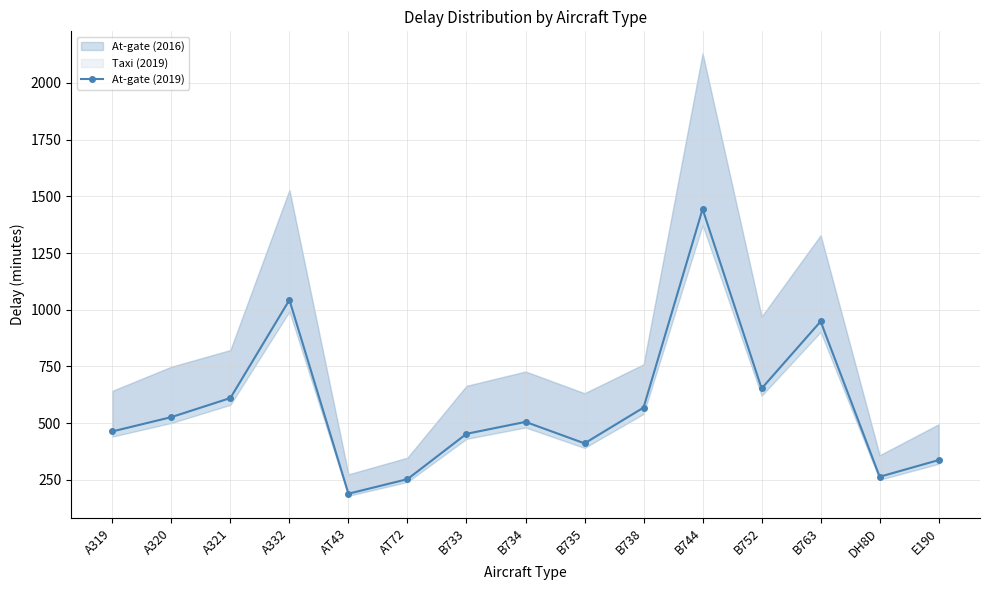

Does the chart have visible grid lines?

Yes